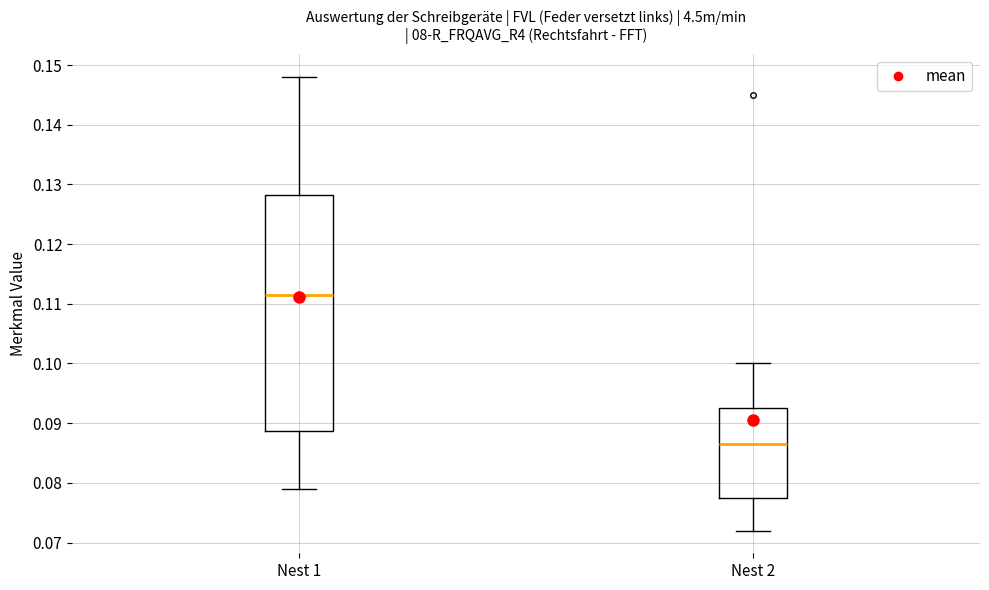

Where does the median line of the box for Nest 2 sit on the y-axis? The values are not printed on the chart, so give them approximately, as read against the axis.

0.087